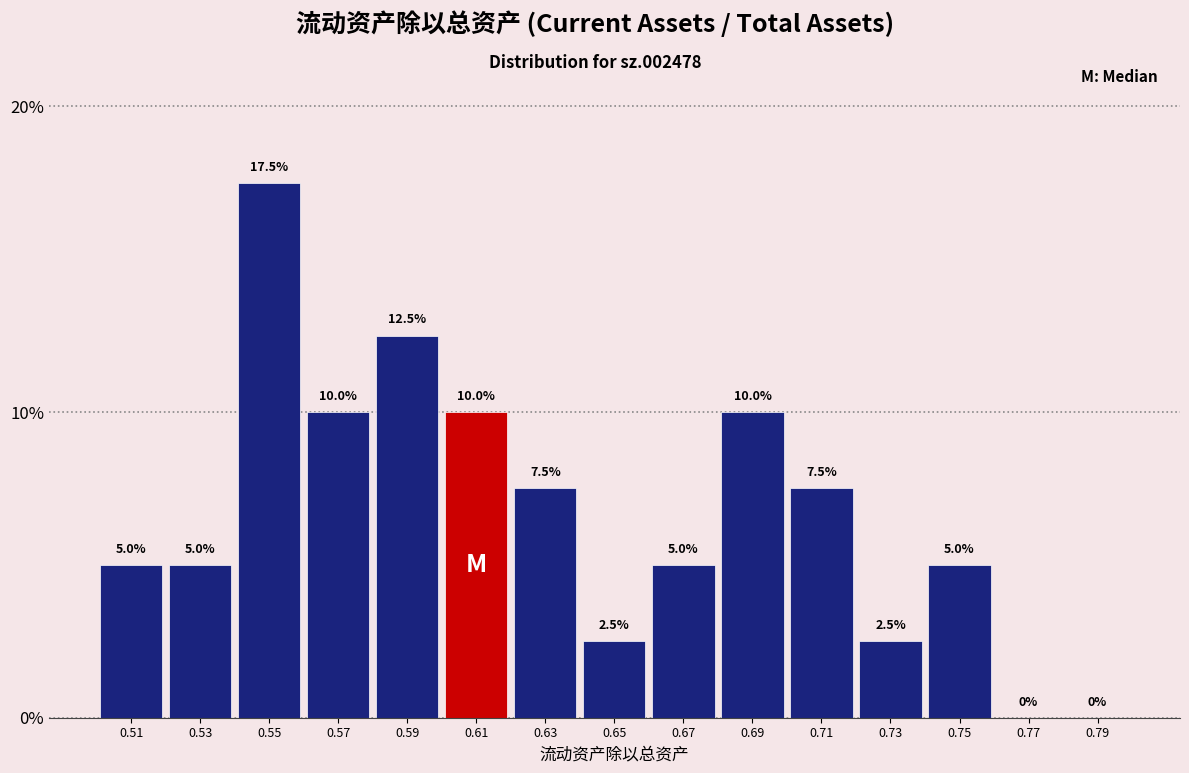

Reading left to right, transcribe this chart: for each bar, give the range it covers on the x-axis and its height.

0.50 to 0.52: 5.0
0.52 to 0.54: 5.0
0.54 to 0.56: 17.5
0.56 to 0.58: 10.0
0.58 to 0.60: 12.5
0.60 to 0.62: 10.0
0.62 to 0.64: 7.5
0.64 to 0.66: 2.5
0.66 to 0.68: 5.0
0.68 to 0.70: 10.0
0.70 to 0.72: 7.5
0.72 to 0.74: 2.5
0.74 to 0.76: 5.0
0.76 to 0.78: 0.0
0.78 to 0.80: 0.0